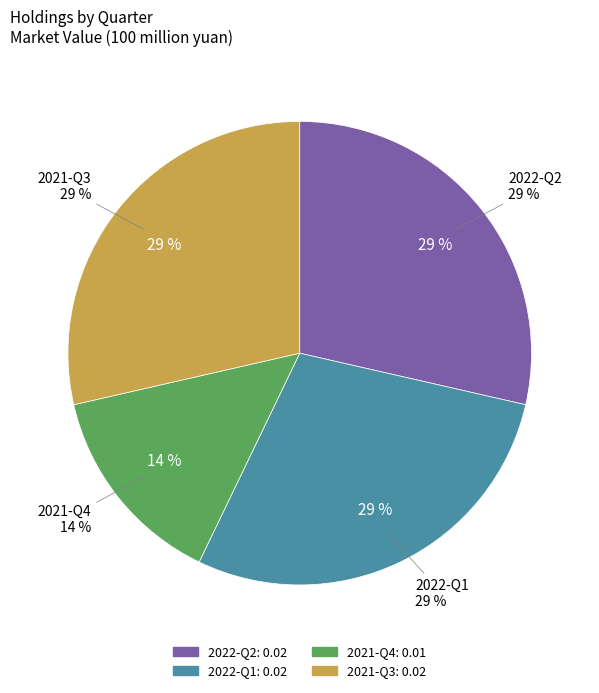

Is the sum of 2022-Q1 and 2022-Q2 greater than half?

Yes